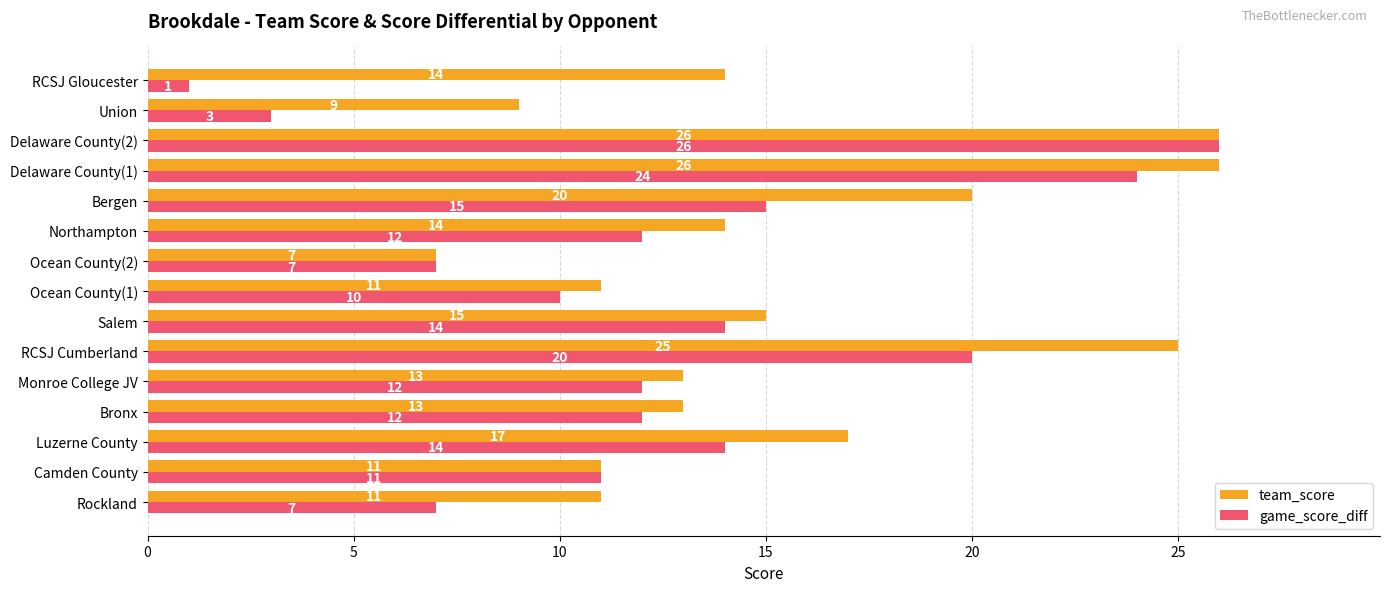

Which category has the lowest value in the team_score series?

Ocean County(2)